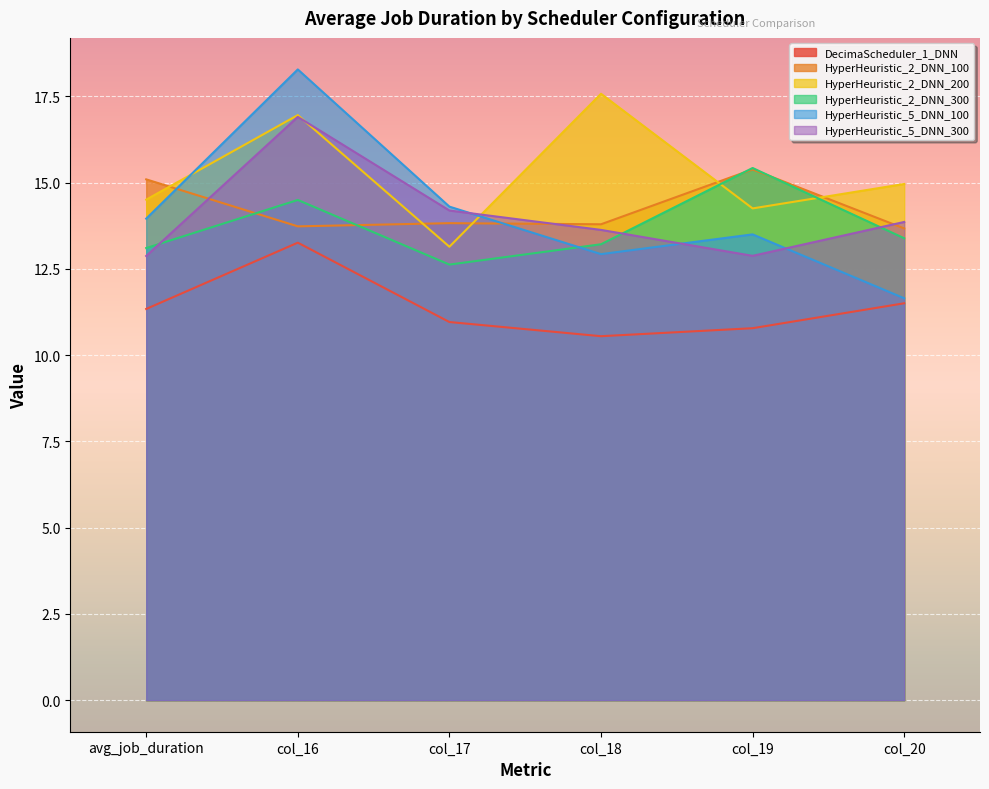

What is the label of the 1st point from the left?

avg_job_duration